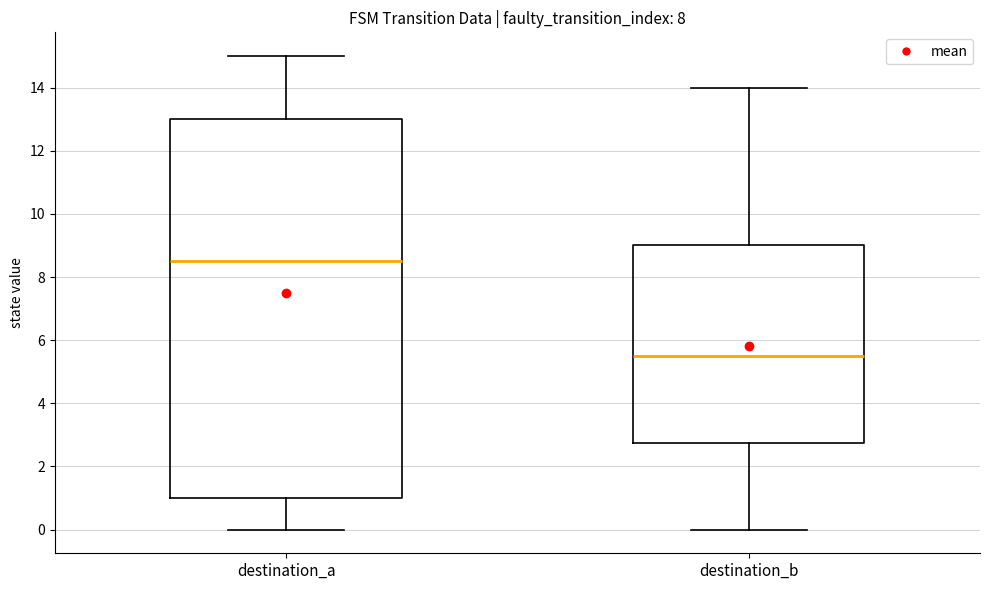

Which box has the lowest median line?

destination_b